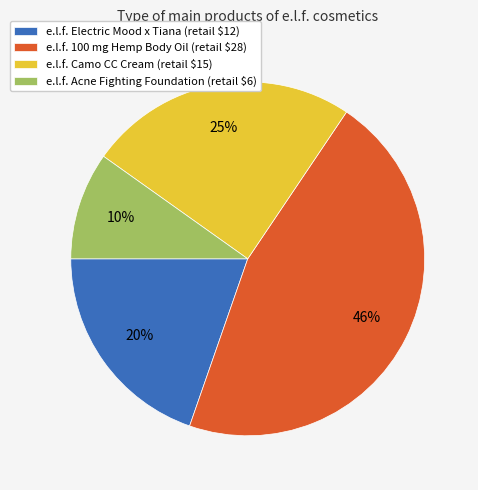

Is it true that e.l.f. Electric Mood x Tiana (retail $12) is 20% of the pie?

True